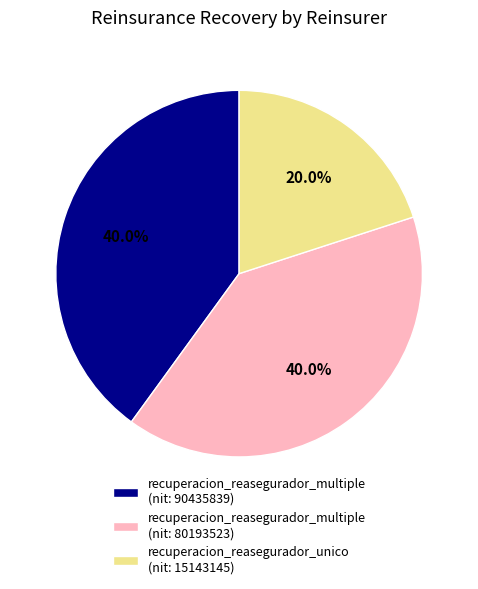

Does any single category account for the majority?

No